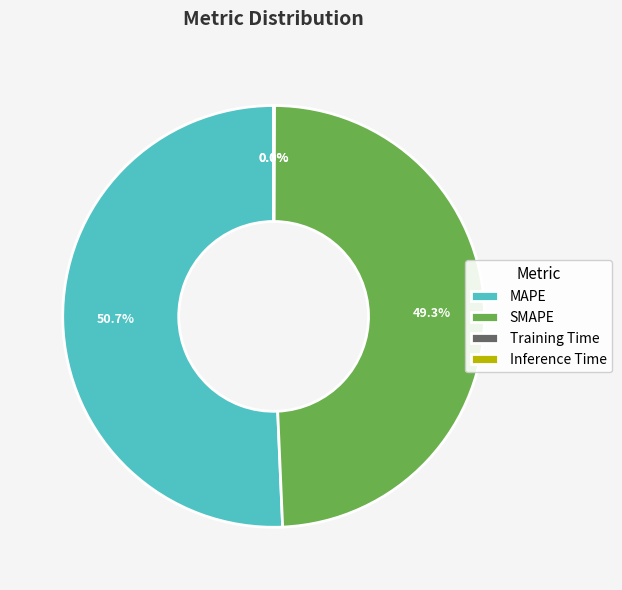

Is SMAPE the majority of the pie?

No